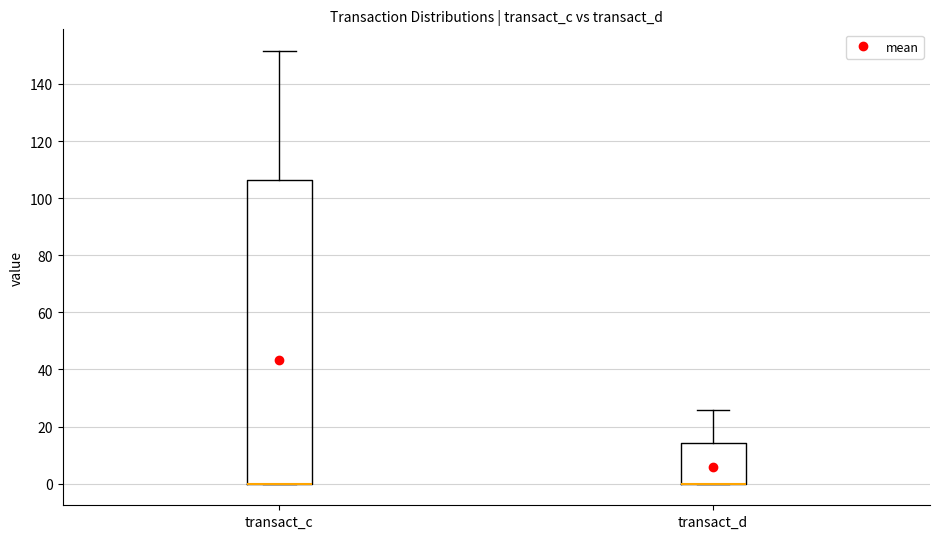

Comparing the boxes themselves (not the whiskers), which one is the tallest?

transact_c